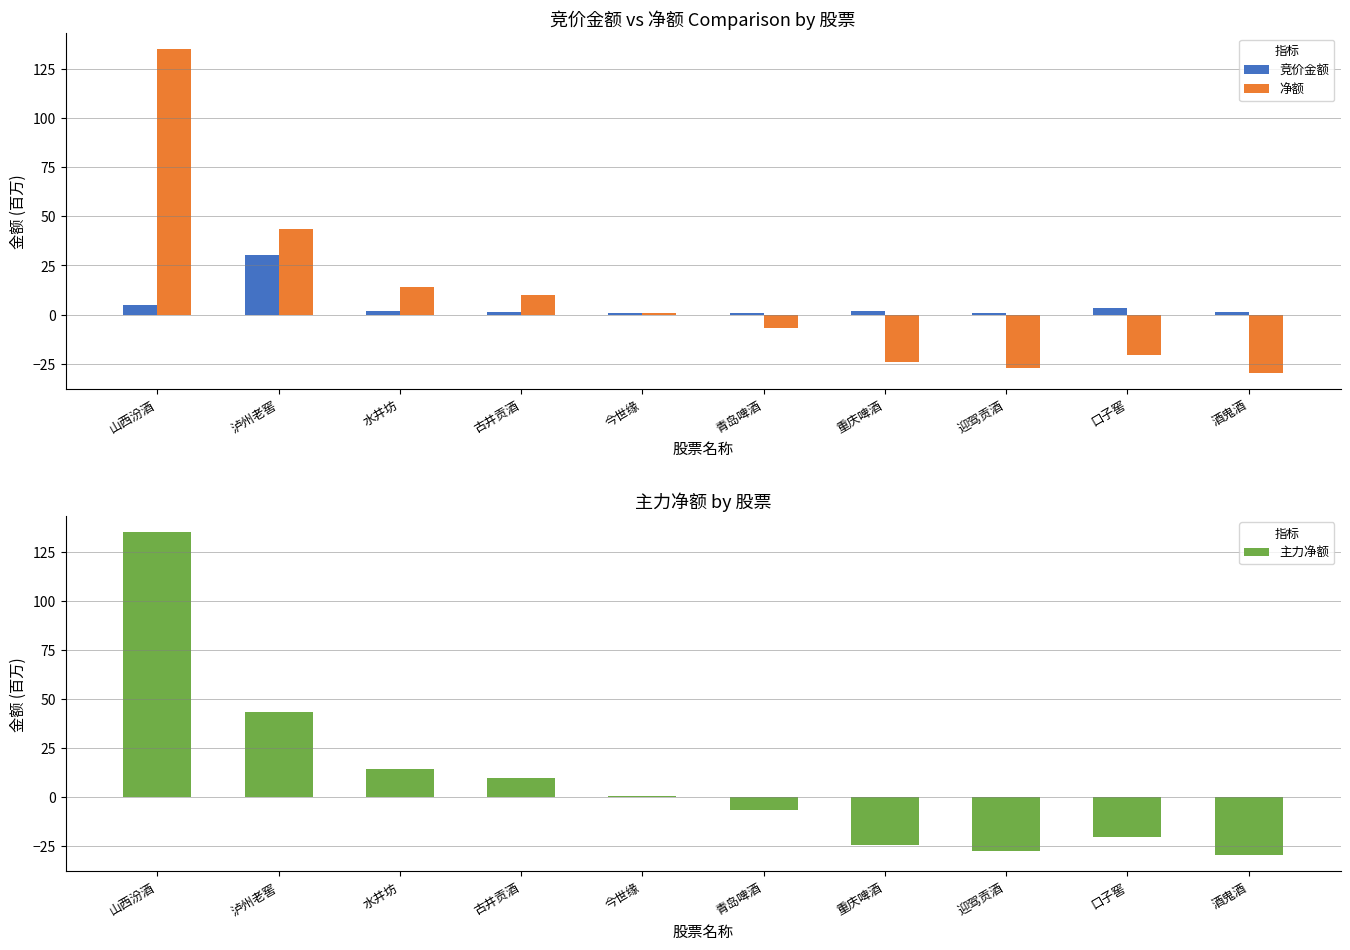

Which category has the highest value across all series?

山西汾酒